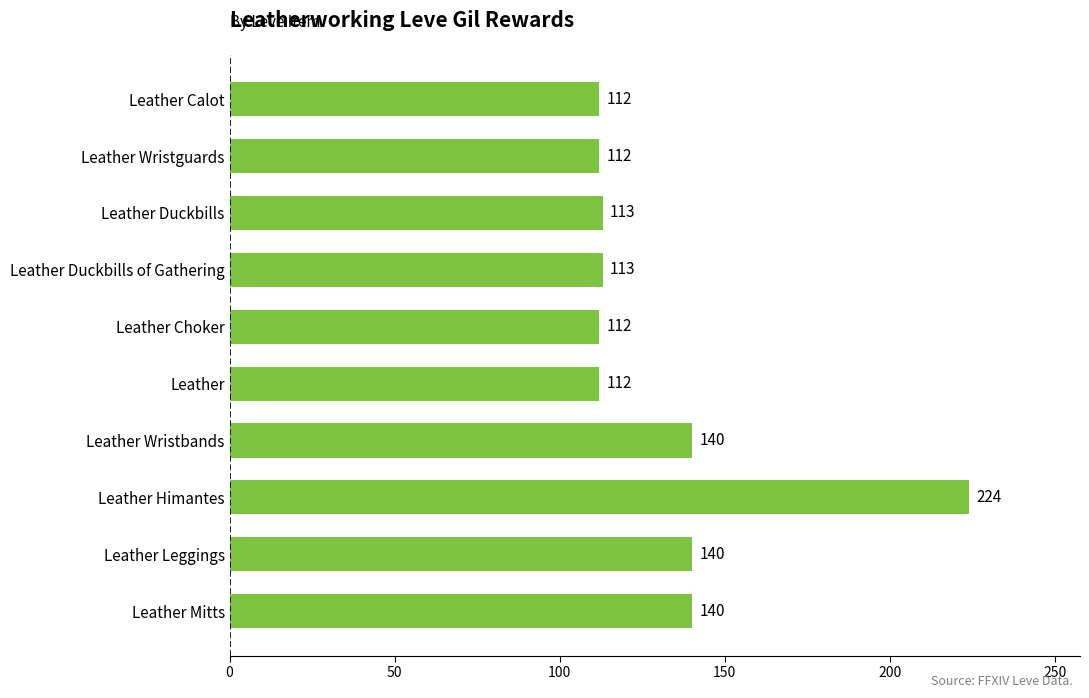

Which has a higher value, Leather Wristbands or Leather Duckbills?

Leather Wristbands